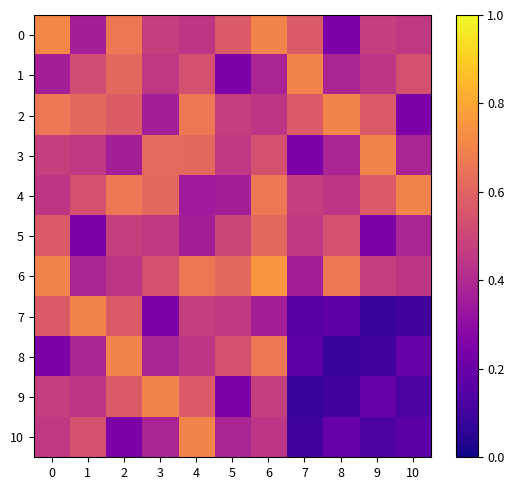

Which series has the largest total across all categories?

6